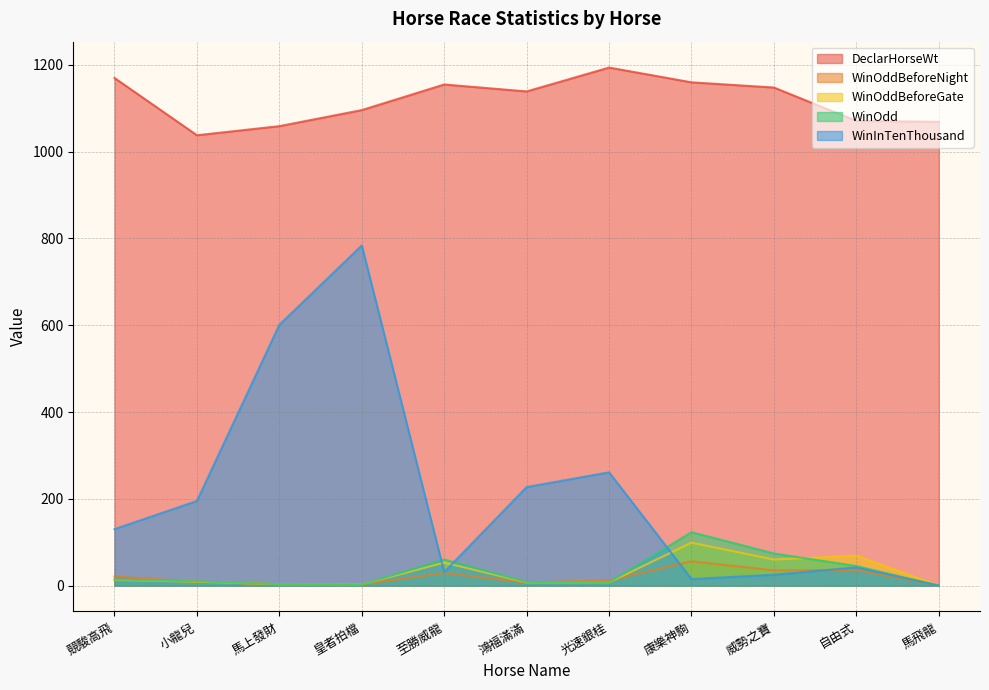

True or false: WinOddBeforeGate has a value of 3.7 at 皇者拍檔.

False